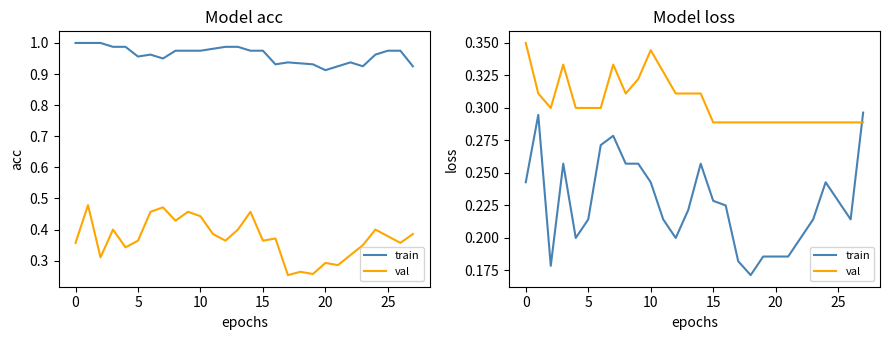

Between 13 and 14, which series saw the biggest shift?

train